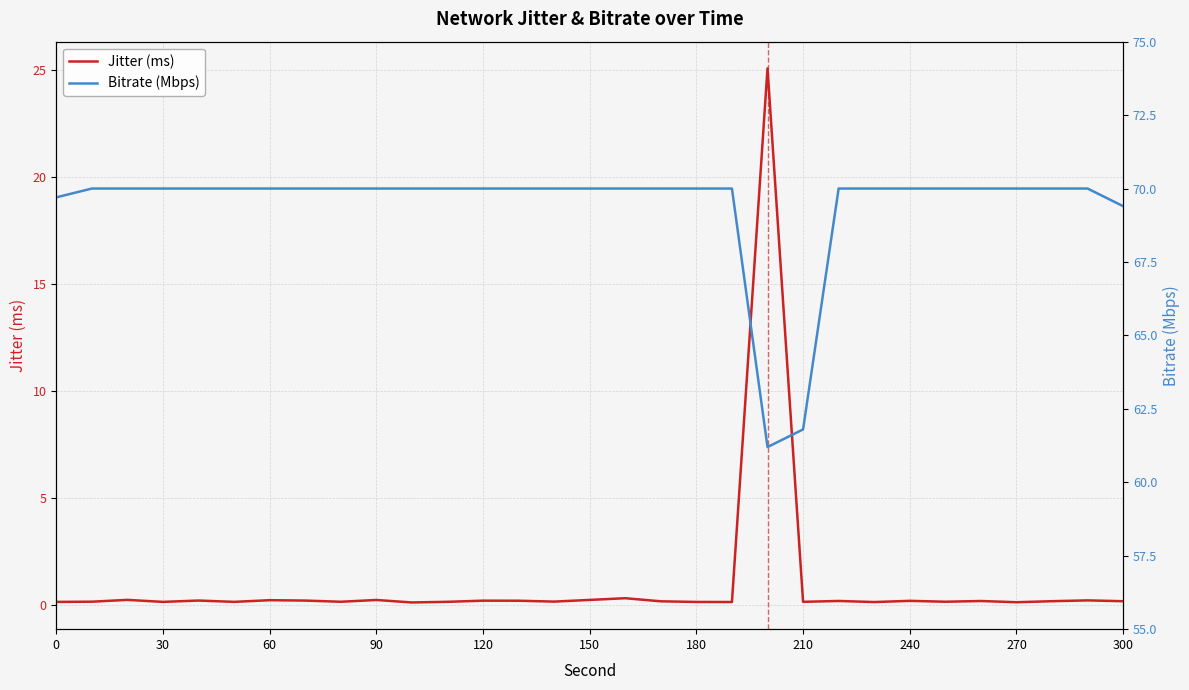

In Bitrate (Mbps), how many points are lower than both neighbors (excluding endpoints)?

1